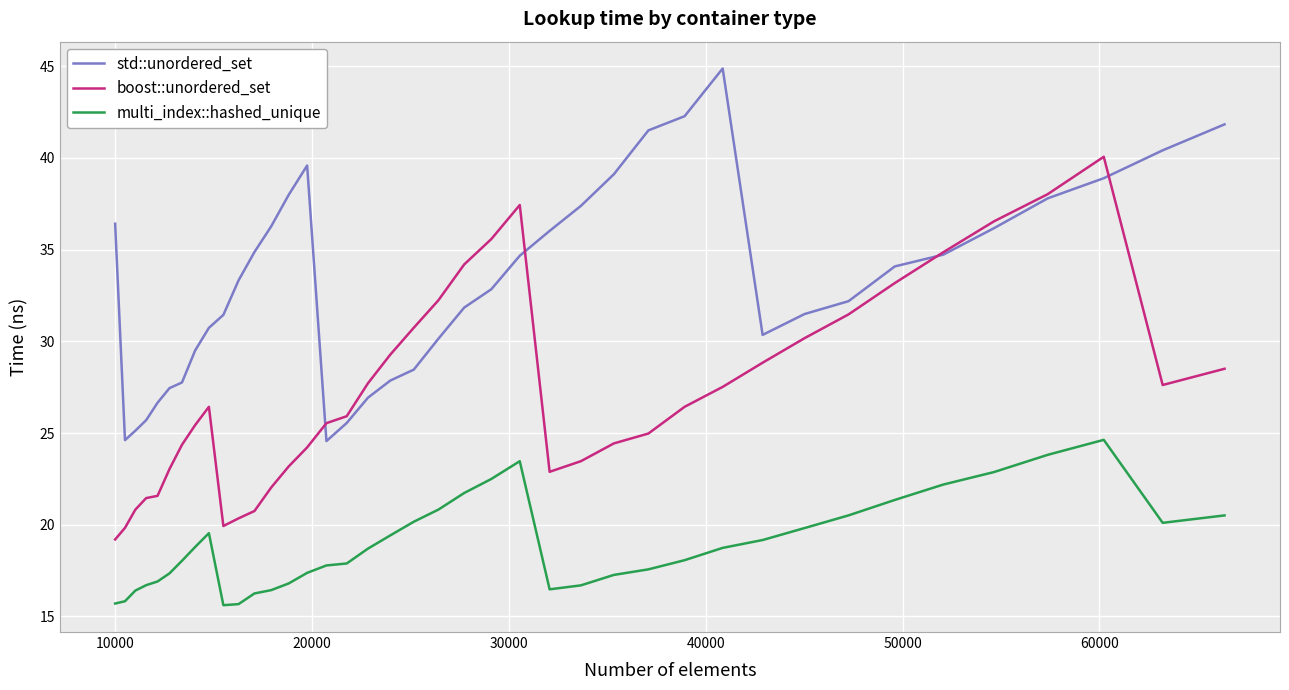

Which series has the largest total across all categories?

std::unordered_set